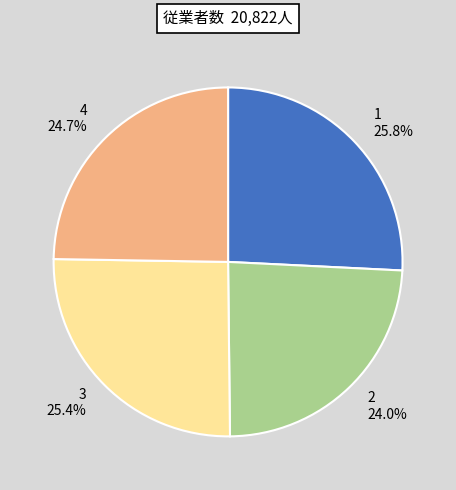

Is there a majority slice in this chart?

No